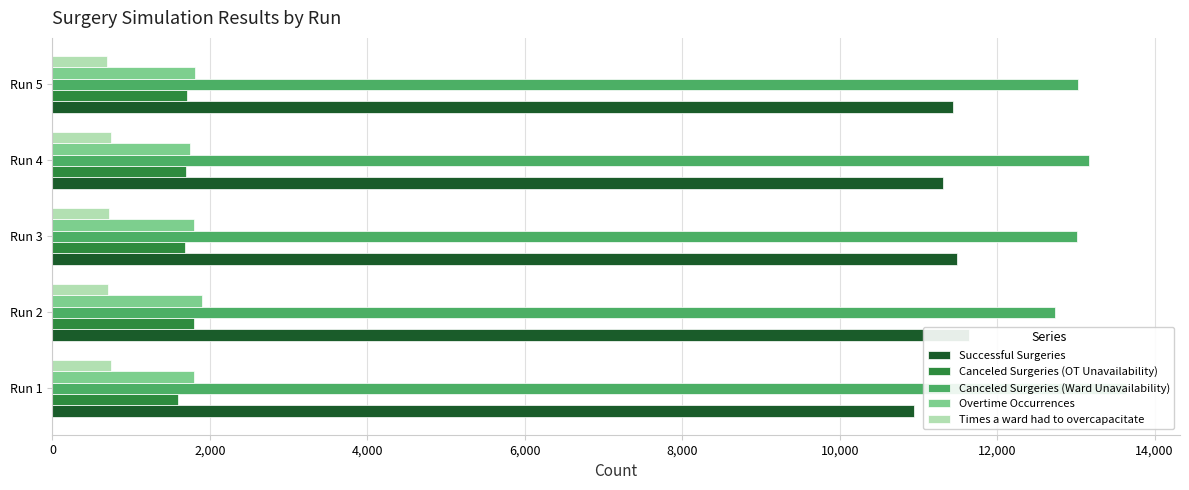

At how many categories does at least one series exceed 8158?

5